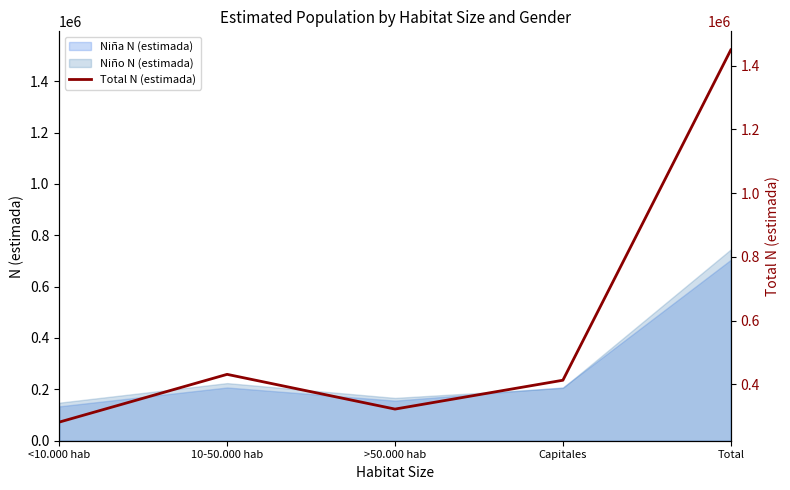

Rank the categories by value from lowest to highest.

<10.000 hab, >50.000 hab, Capitales, 10-50.000 hab, Total